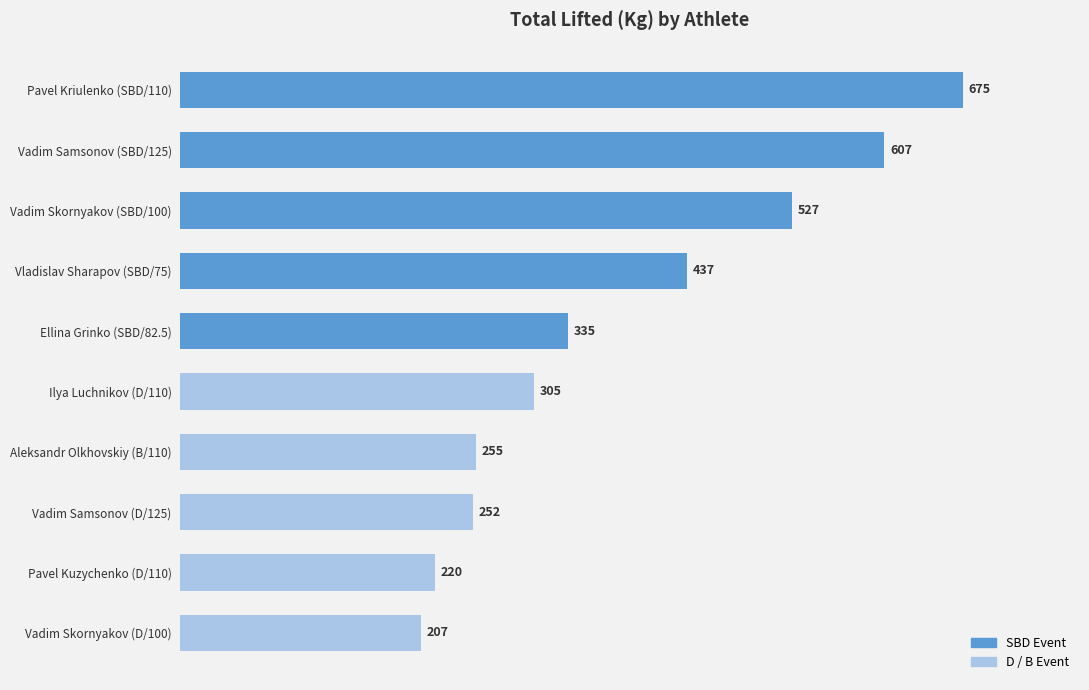

How many bars are there in total?

10